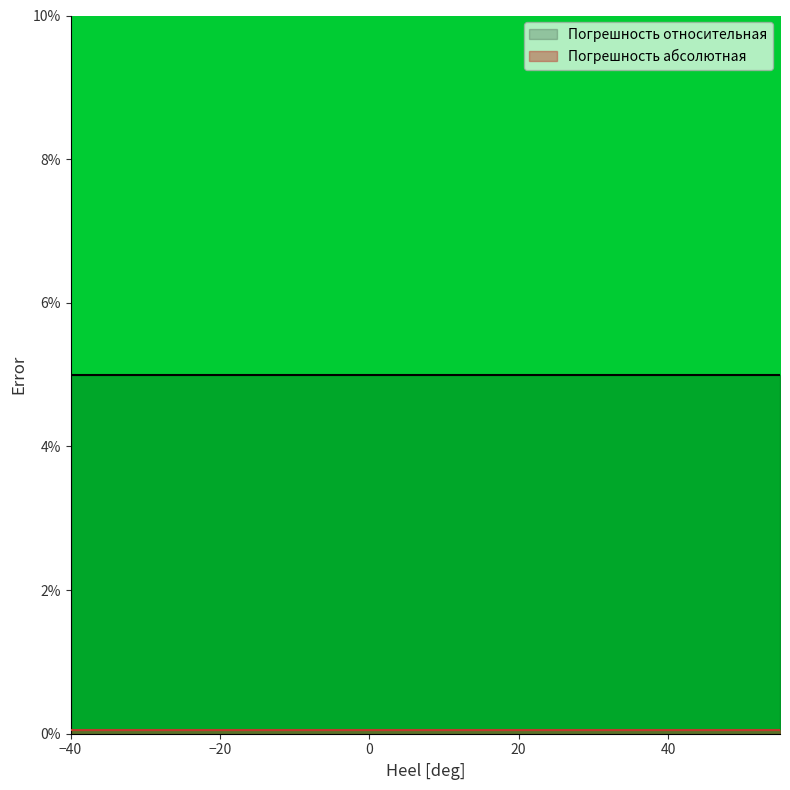

Reading left to right, what are all the values shown in this chart?

Погрешность относительная: -40=5.0	-35=5.0	-30=5.0	-25=5.0	-20=5.0	-15=5.0	-10=5.0	-5=5.0	0=5.0	5=5.0	10=5.0	15=5.0	20=5.0	25=5.0	30=5.0	35=5.0	40=5.0	45=5.0	50=5.0	55=5.0
Погрешность абсолютная: -40=0.1	-35=0.1	-30=0.1	-25=0.1	-20=0.1	-15=0.1	-10=0.1	-5=0.1	0=0.1	5=0.1	10=0.1	15=0.1	20=0.1	25=0.1	30=0.1	35=0.1	40=0.1	45=0.1	50=0.1	55=0.1